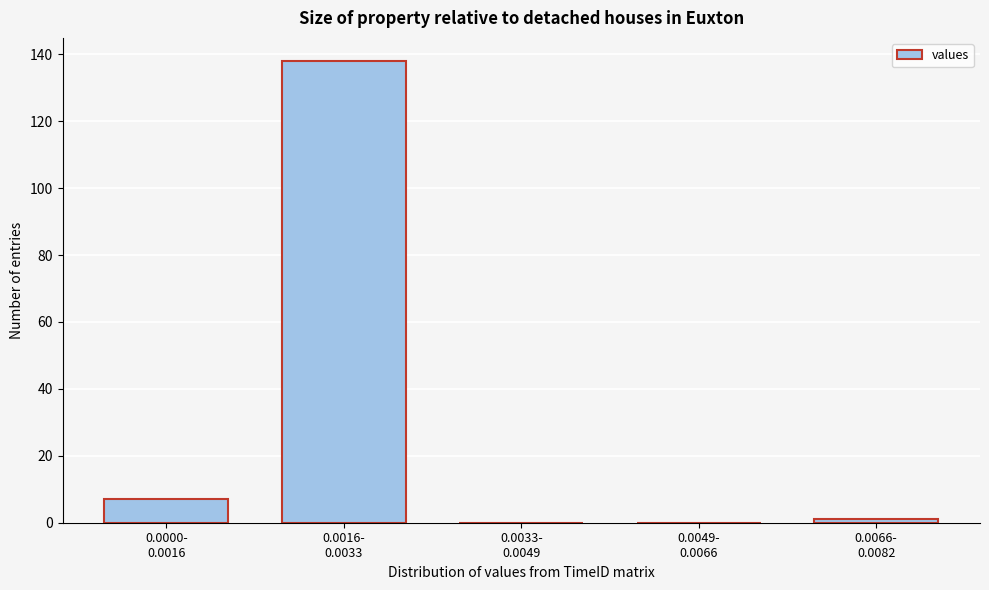

What is the maximum value shown in the chart?

138